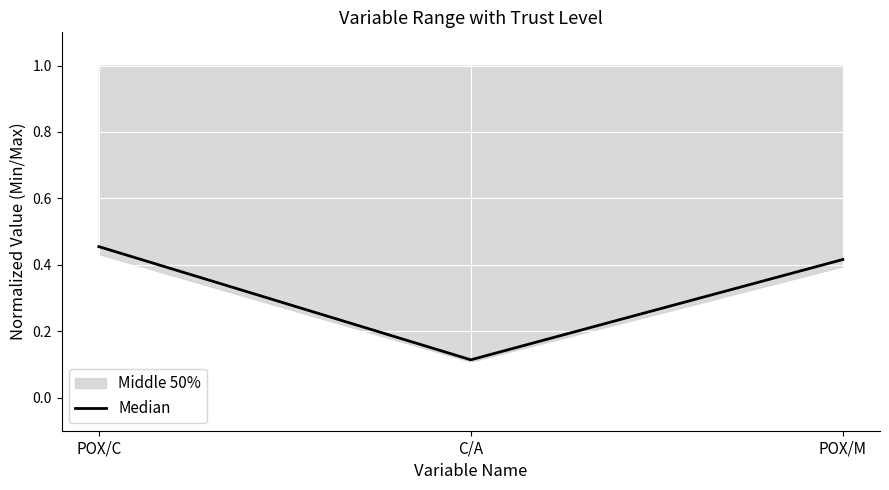

Rank the categories by value from highest to lowest.

POX/C, POX/M, C/A